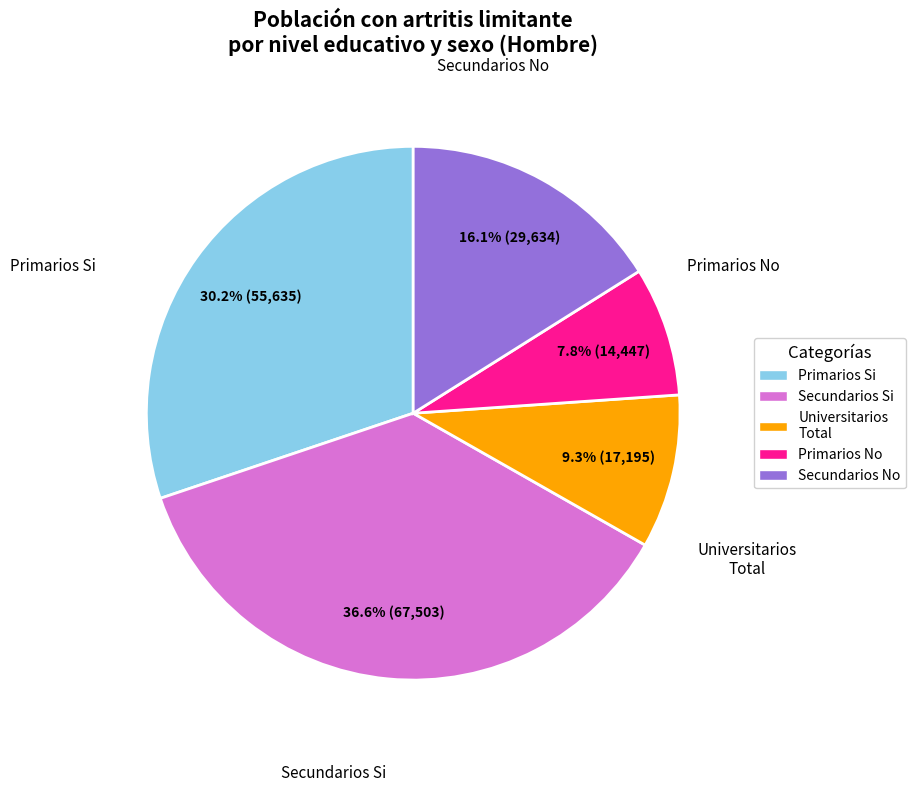

What percentage is NOT represented by Secundarios Si?

63.4%